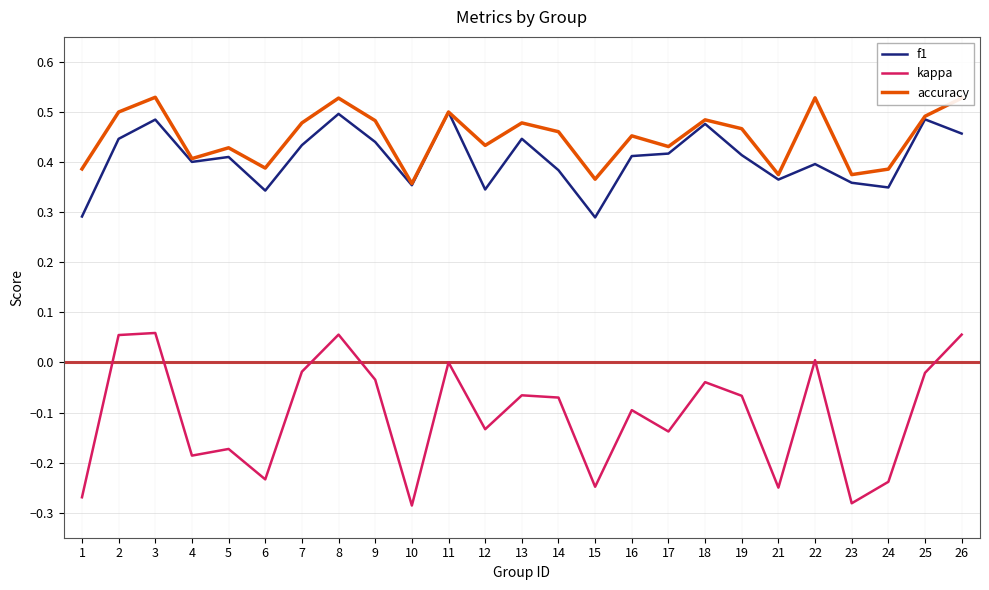

What is the difference between the highest and lowest values at 10?

0.6